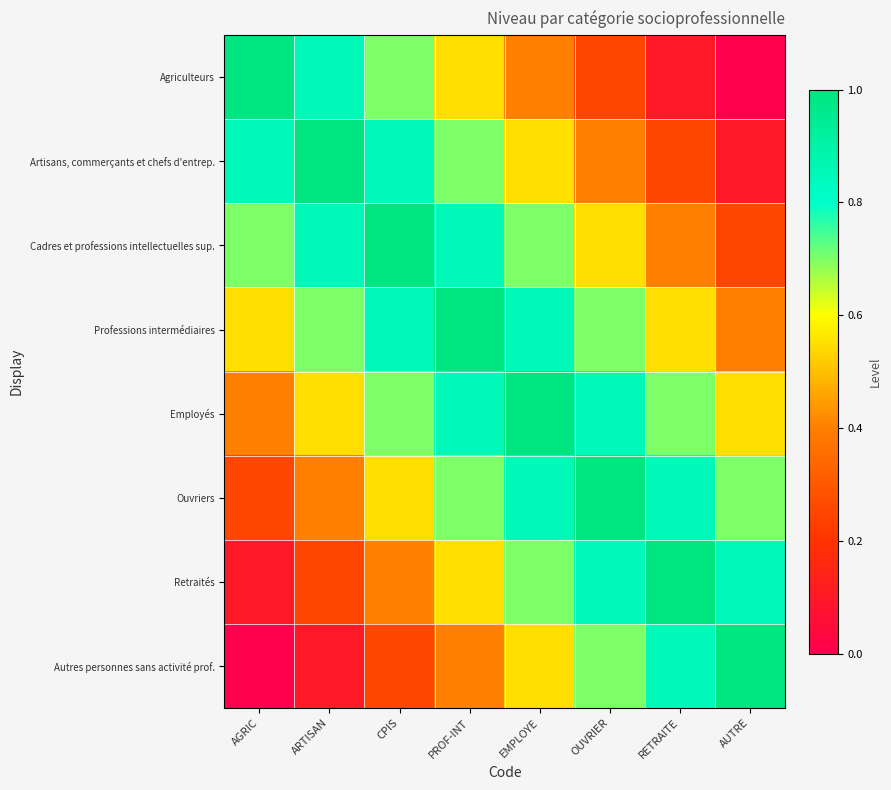

At which category is the sum across all series the highest?

PROF-INT